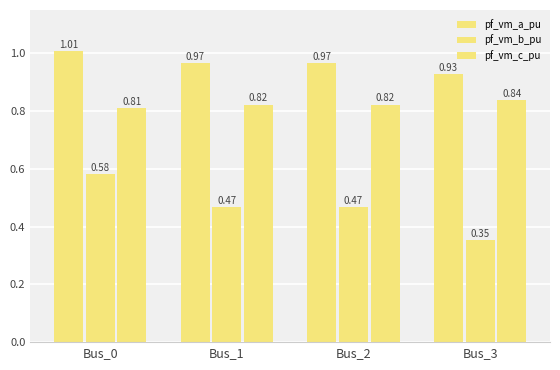

Which category has the highest value across all series?

Bus_0